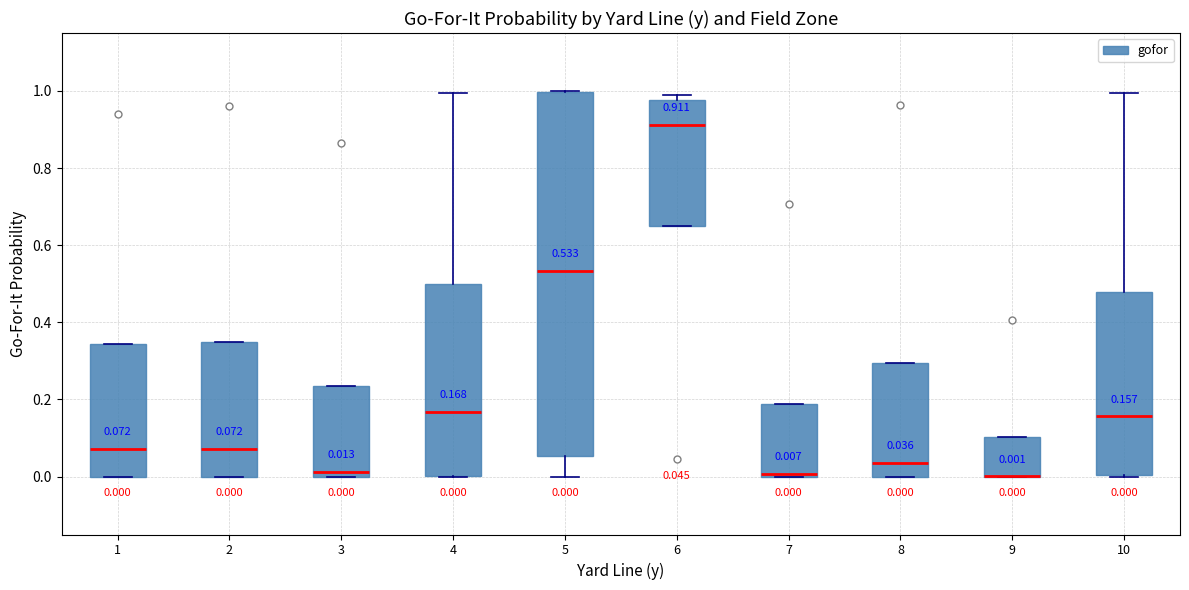

Comparing the boxes themselves (not the whiskers), which one is the tallest?

5